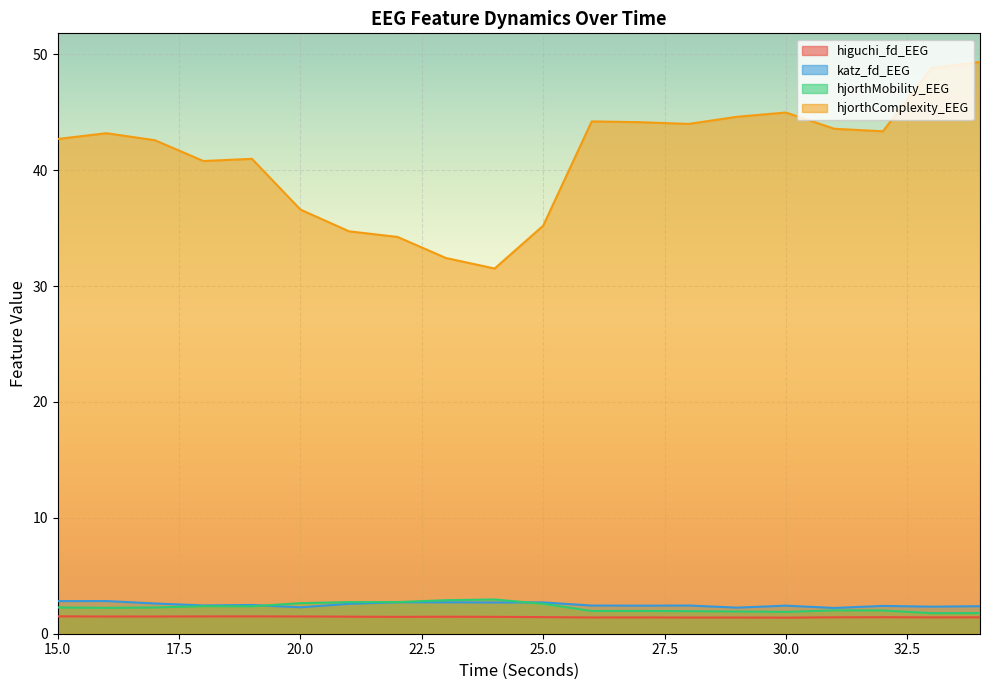

Reading right to left, what are all the values shown in this chart?

higuchi_fd_EEG: 1.4	1.4	1.4	1.4	1.4	1.4	1.4	1.4	1.4	1.4	1.5	1.5	1.5	1.5	1.5	1.5	1.5	1.5	1.5	1.5
katz_fd_EEG: 2.4	2.3	2.4	2.2	2.4	2.3	2.4	2.4	2.4	2.7	2.7	2.7	2.7	2.6	2.3	2.5	2.4	2.6	2.8	2.8
hjorthMobility_EEG: 1.8	1.8	2.0	2.0	1.9	1.9	1.9	2.0	2.0	2.6	3.0	2.9	2.7	2.7	2.6	2.4	2.4	2.3	2.2	2.3
hjorthComplexity_EEG: 49.4	48.8	43.4	43.6	45.0	44.6	44.0	44.1	44.2	35.2	31.5	32.4	34.2	34.7	36.6	41.0	40.8	42.6	43.2	42.7